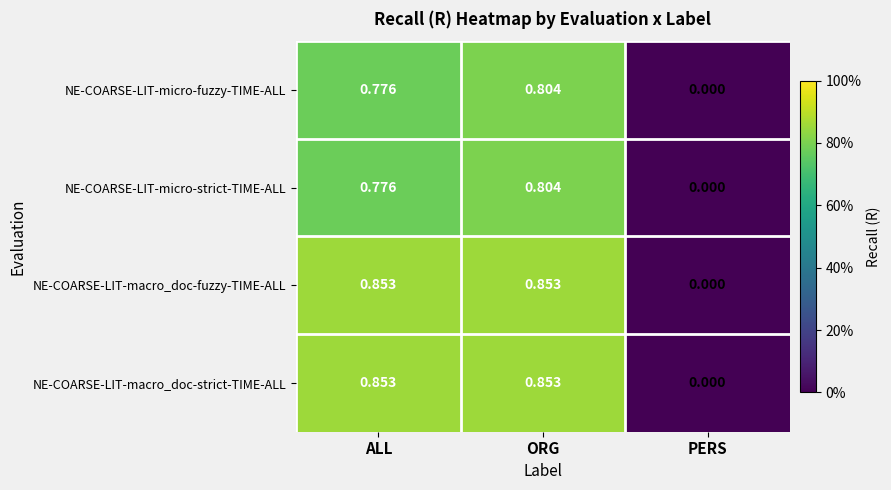

At which category is the sum across all series the highest?

ORG